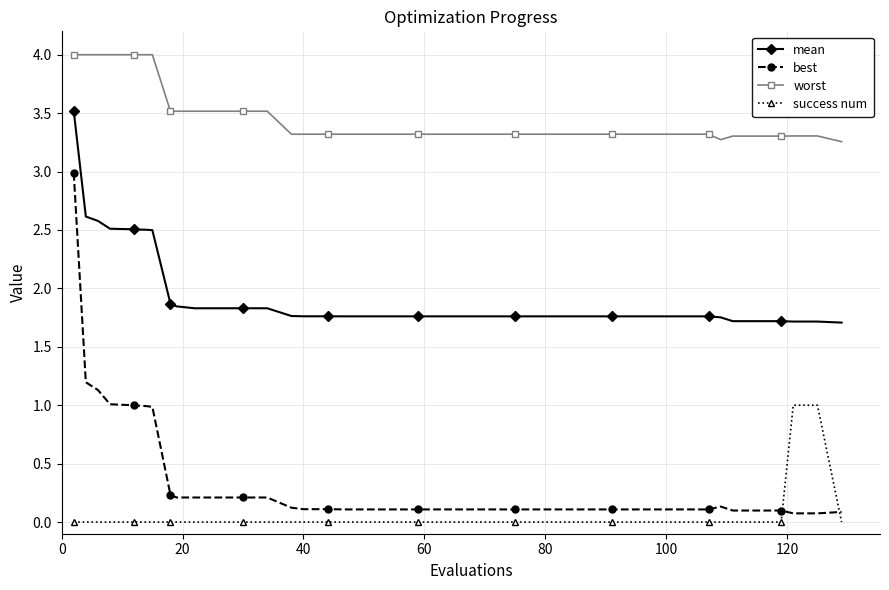

Which series has the largest total across all categories?

worst